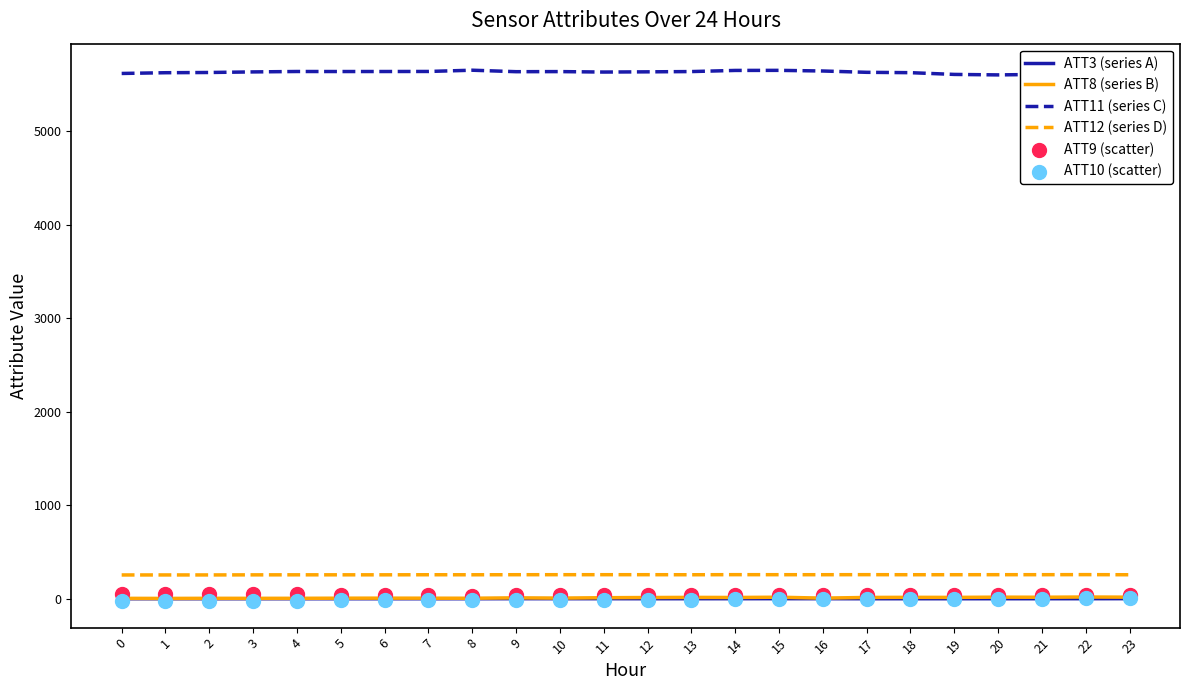

Which series reaches the maximum Y coordinate?

ATT11 (series C)